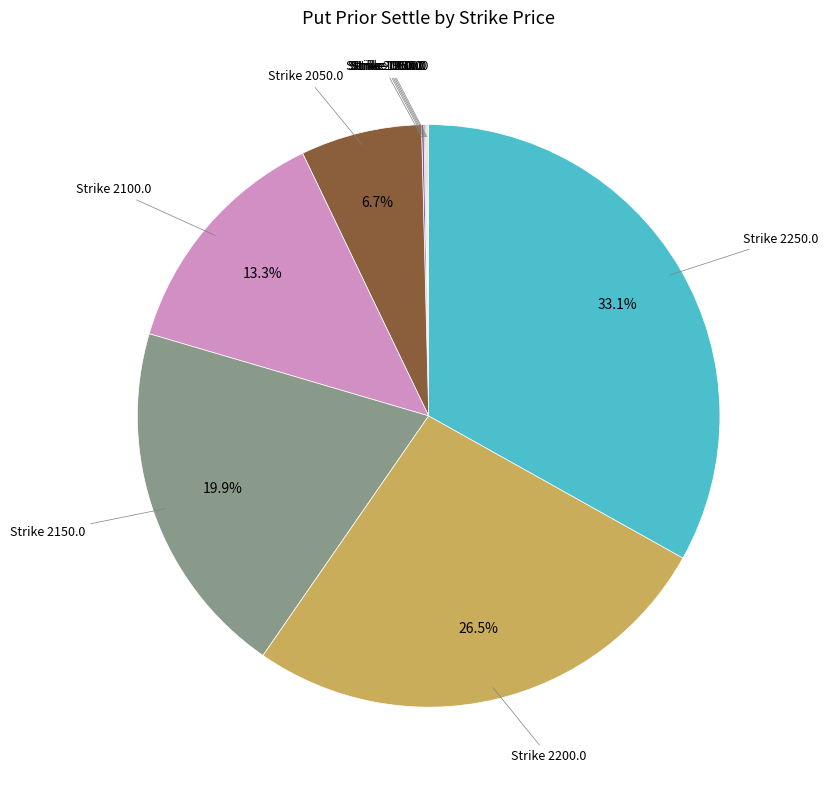

What is the largest slice in the pie chart?

Strike 2250.0